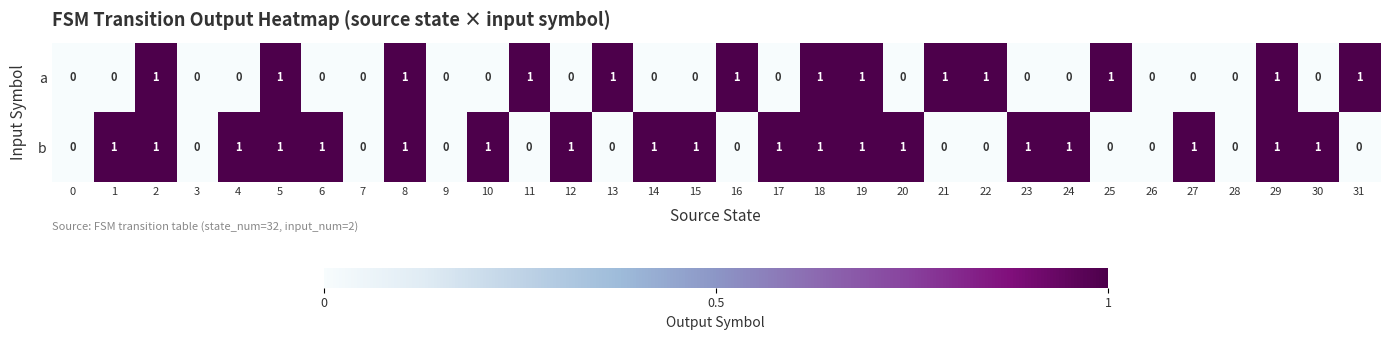

Which series changed the most between 18 and 22?

b